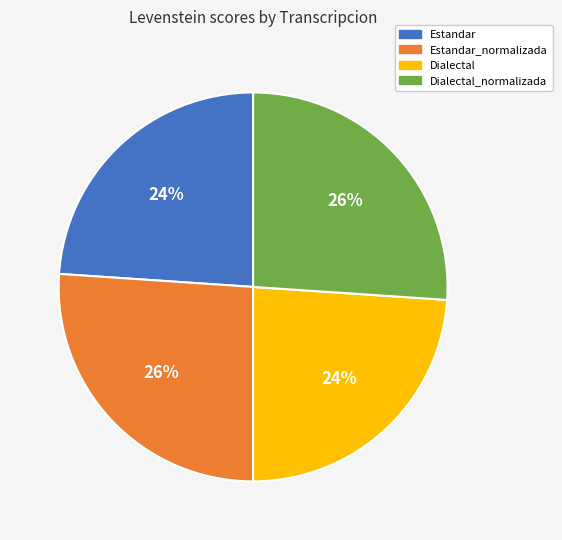

Count the number of slices in the pie.

4